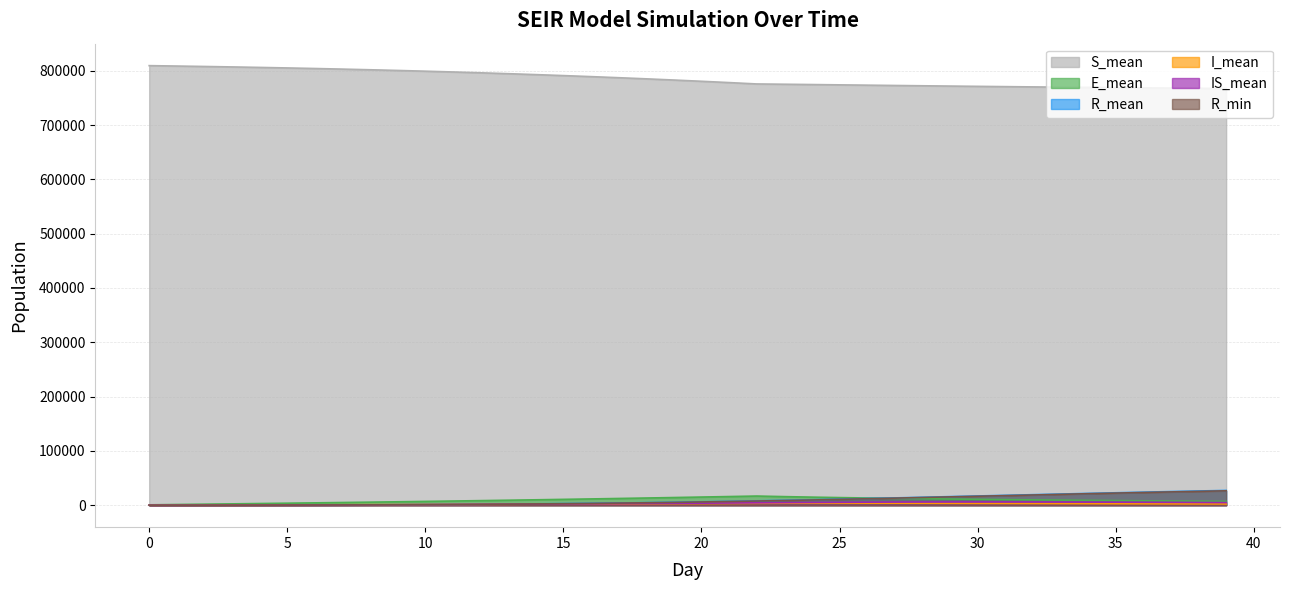

What is the difference between the maximum and minimum values in the R_min series?

26489.0